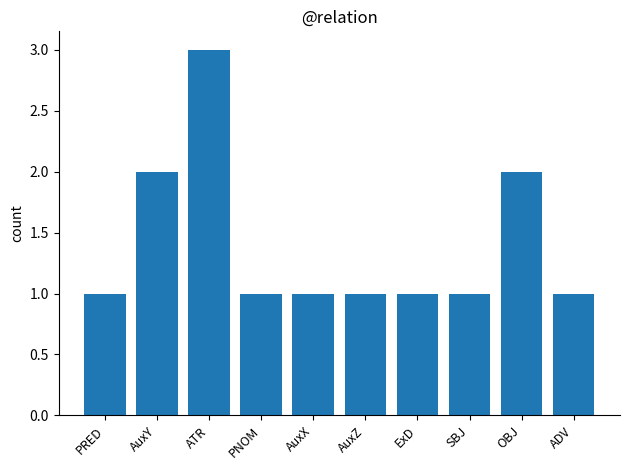

What is the ratio of the value at AuxY to the value at PNOM?

2.0